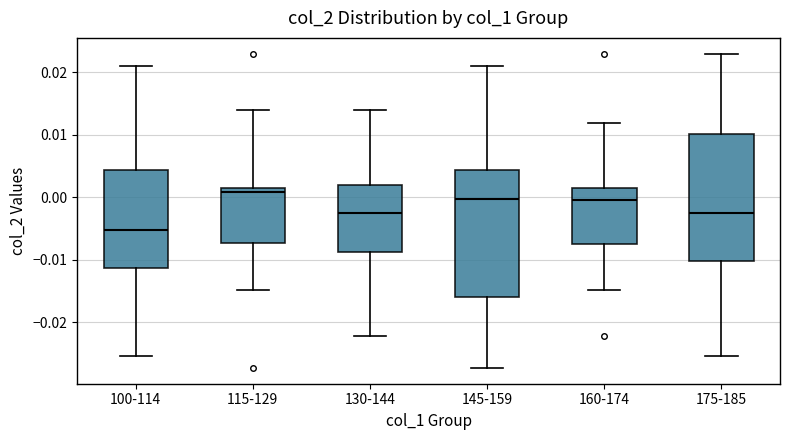

Which box has the lowest median line?

100-114